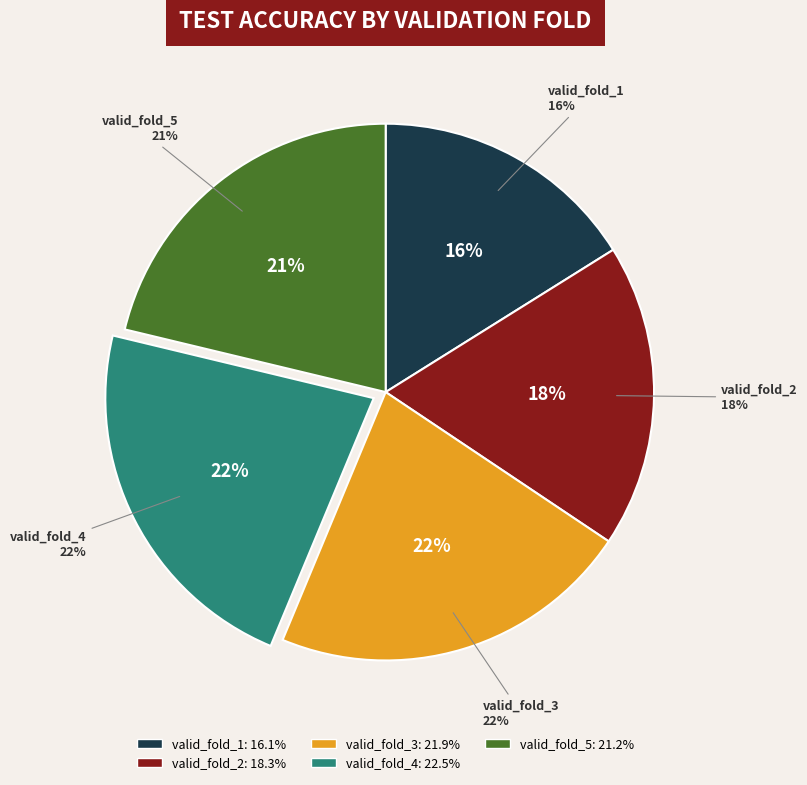

Does valid_fold_4 represent more than half of the total?

No